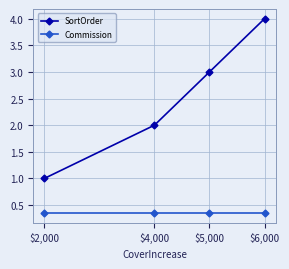

Which series has the widest spread of values?

SortOrder